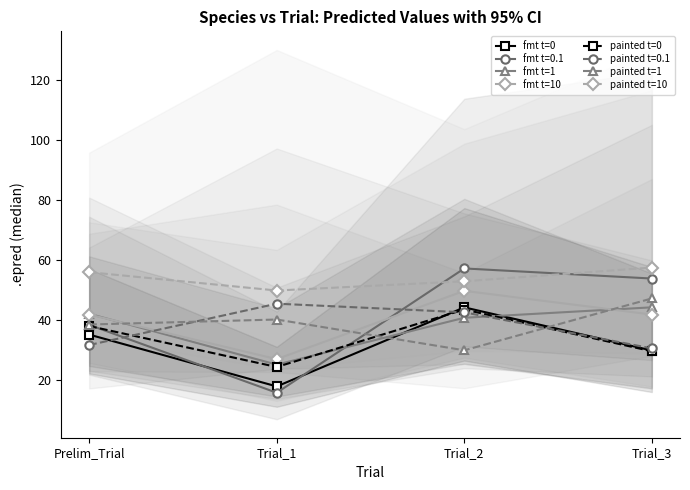

List the labels in order of painted t=0 value, largest first.

Trial_2, Prelim_Trial, Trial_3, Trial_1